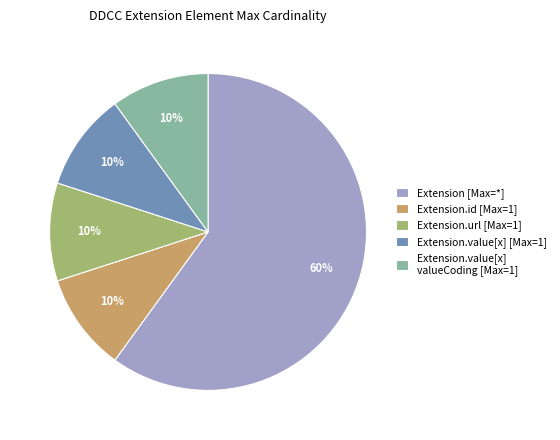

What is the largest slice in the pie chart?

Extension [Max=*]